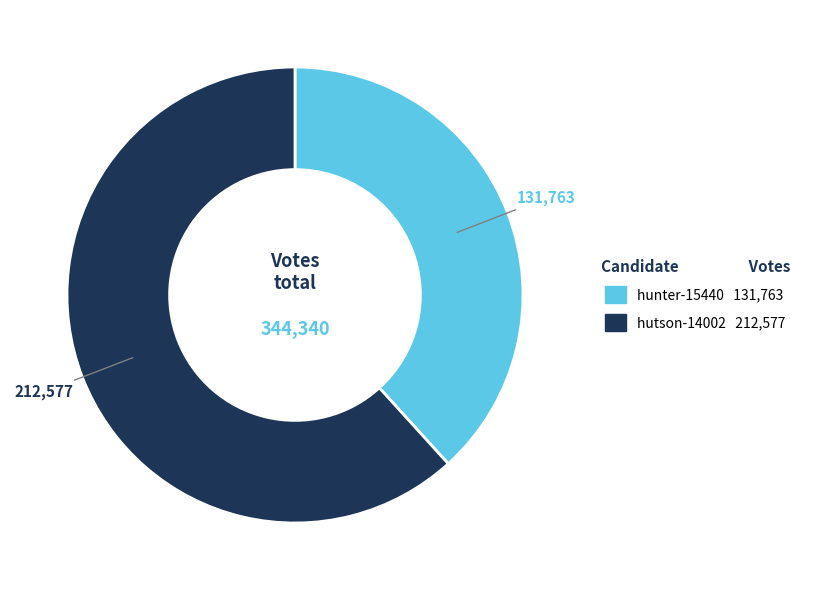

Rank the categories by value from lowest to highest.

hunter-15440, hutson-14002